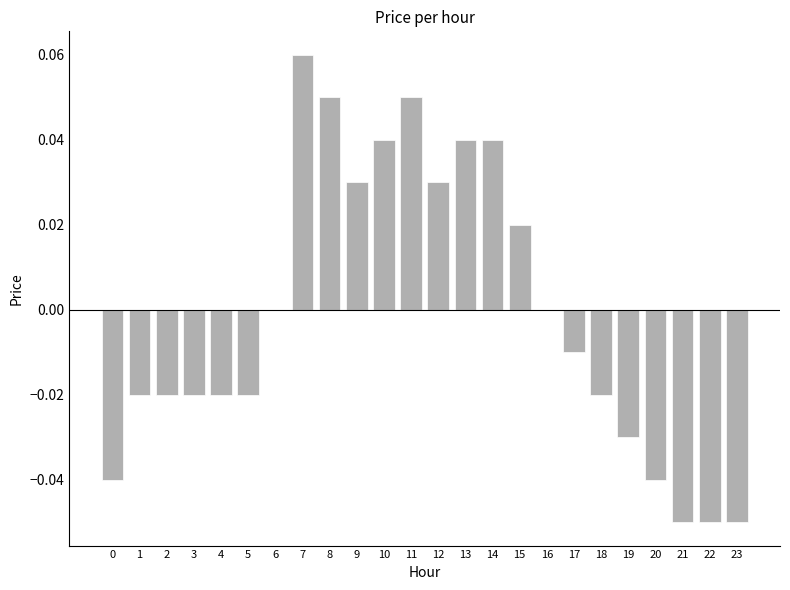

Which category has the highest value across all series?

7